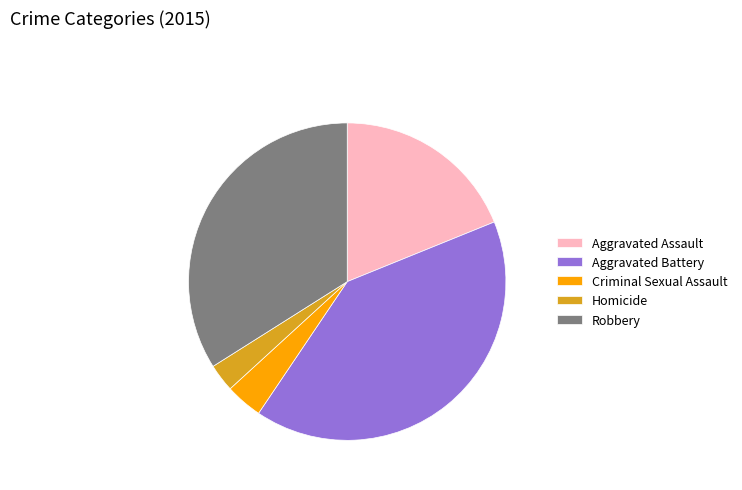

True or false: Aggravated Assault accounts for 13% of the total.

False